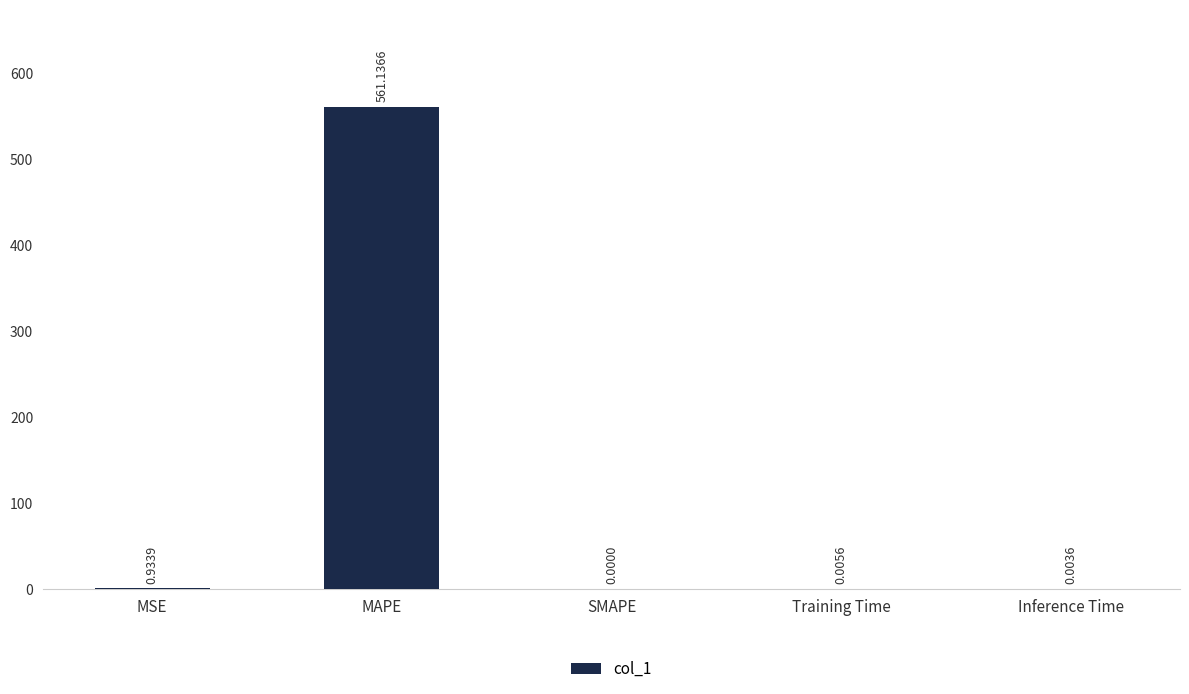

At which category does the chart reach its peak across all series?

MAPE